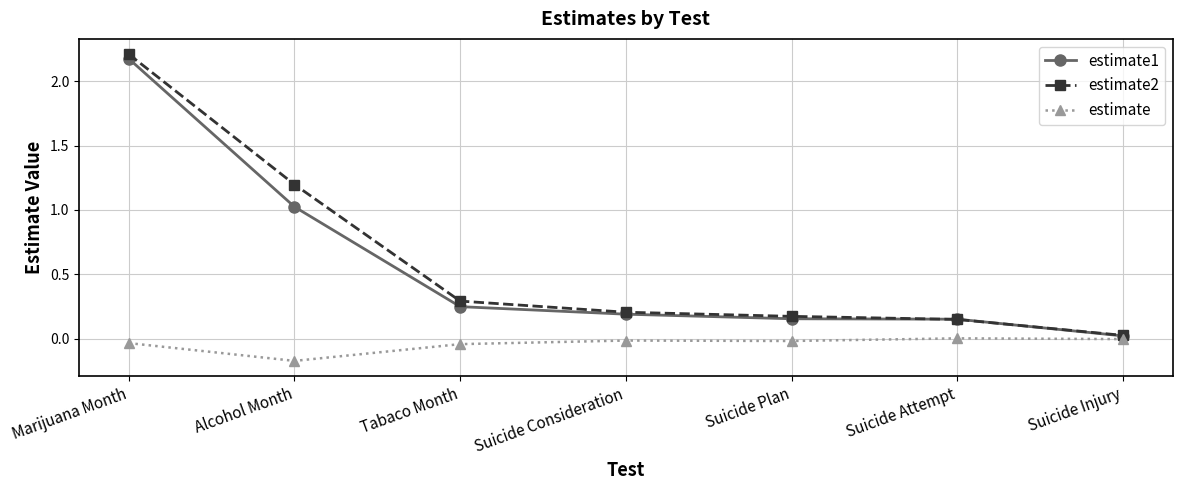

True or false: estimate1 has a value of 0.2 at Suicide Consideration.

True